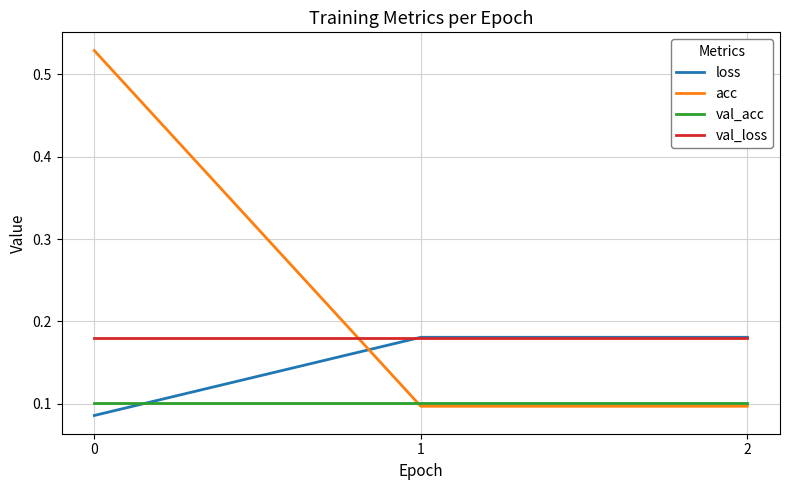

Count the number of categories in the chart.

3